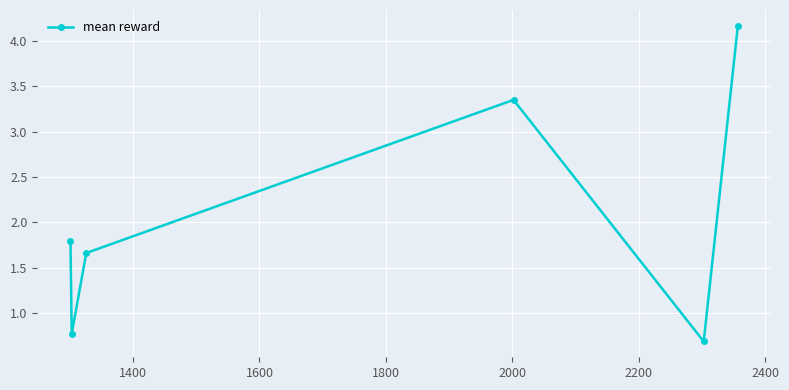

What is the value of the 1st point from the left?

1.8